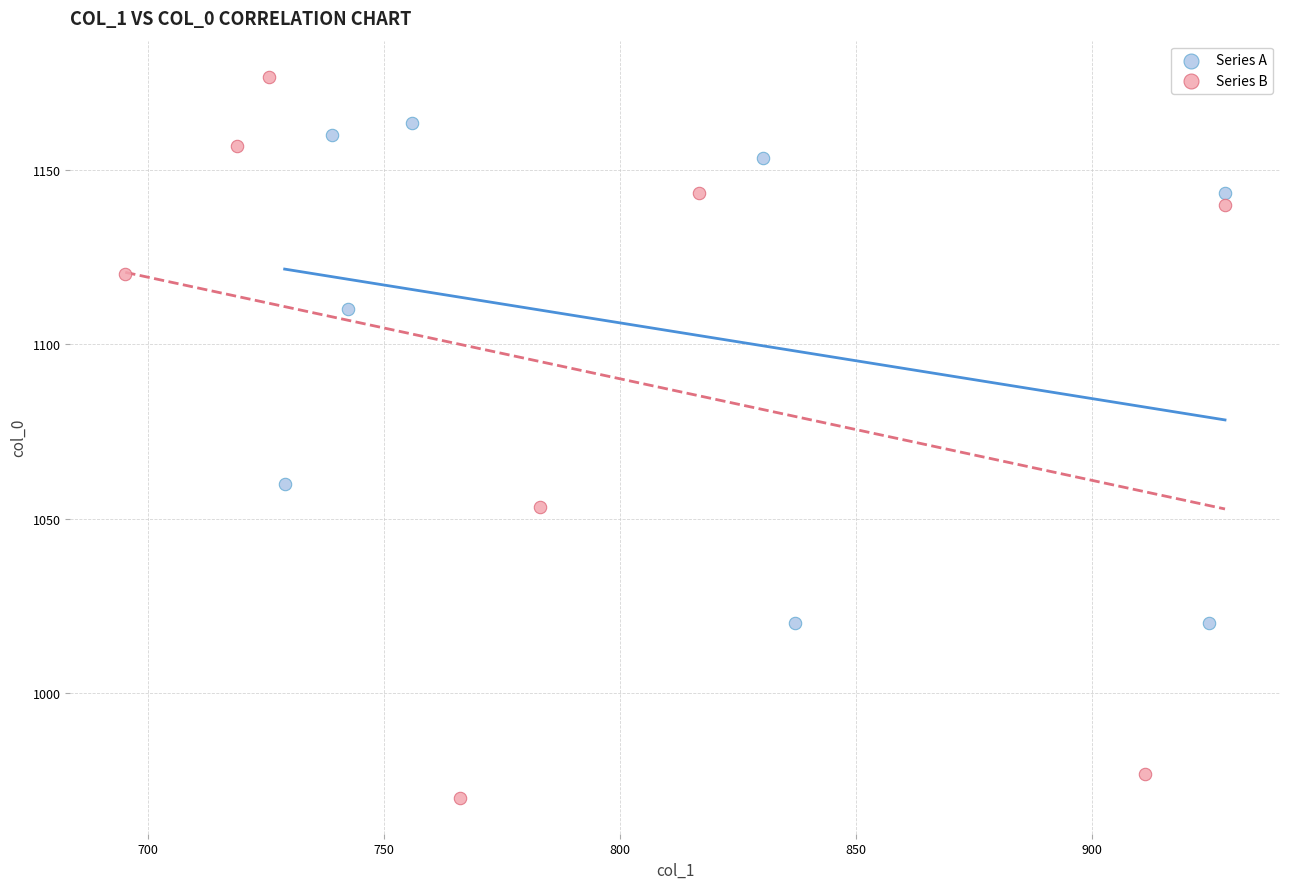

Which series contains the highest Y value?

Series B